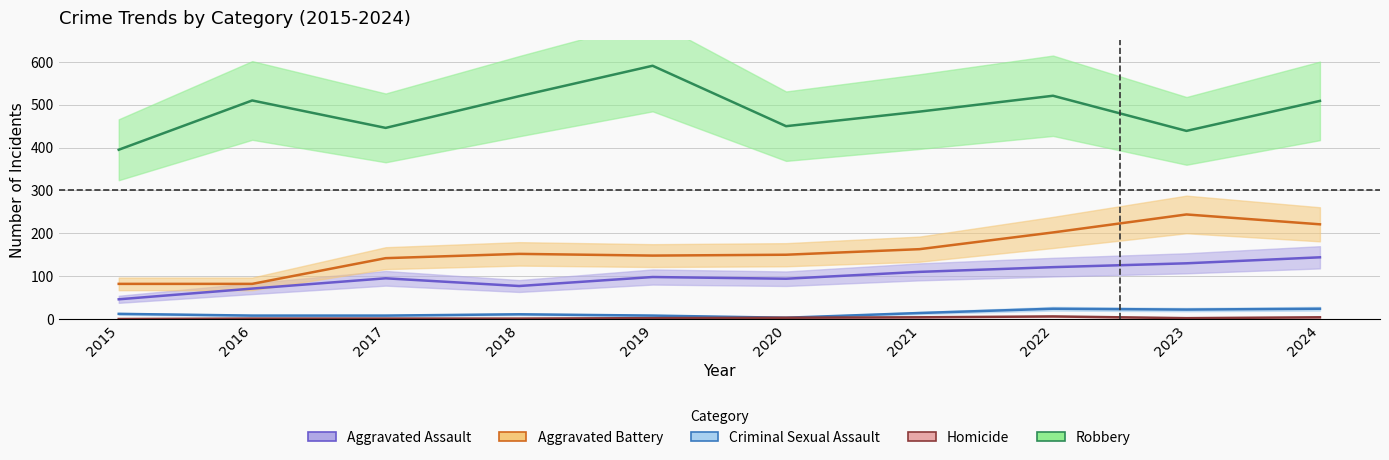

Reading right to left, transcribe all the data shown in this chart.

Aggravated Assault_line: 2024=144	2023=130	2022=121	2021=110	2020=94	2019=98	2018=77	2017=95	2016=71	2015=46
Aggravated Battery_line: 2024=221	2023=244	2022=202	2021=163	2020=150	2019=148	2018=152	2017=142	2016=82	2015=82
Criminal Sexual Assault_line: 2024=24	2023=22	2022=24	2021=14	2020=3	2019=8	2018=11	2017=8	2016=8	2015=12
Homicide_line: 2024=4	2023=2	2022=6	2021=4	2020=3	2019=2	2018=1	2017=1	2016=1	2015=0
Robbery_line: 2024=509	2023=439	2022=521	2021=484	2020=450	2019=591	2018=520	2017=446	2016=510	2015=395